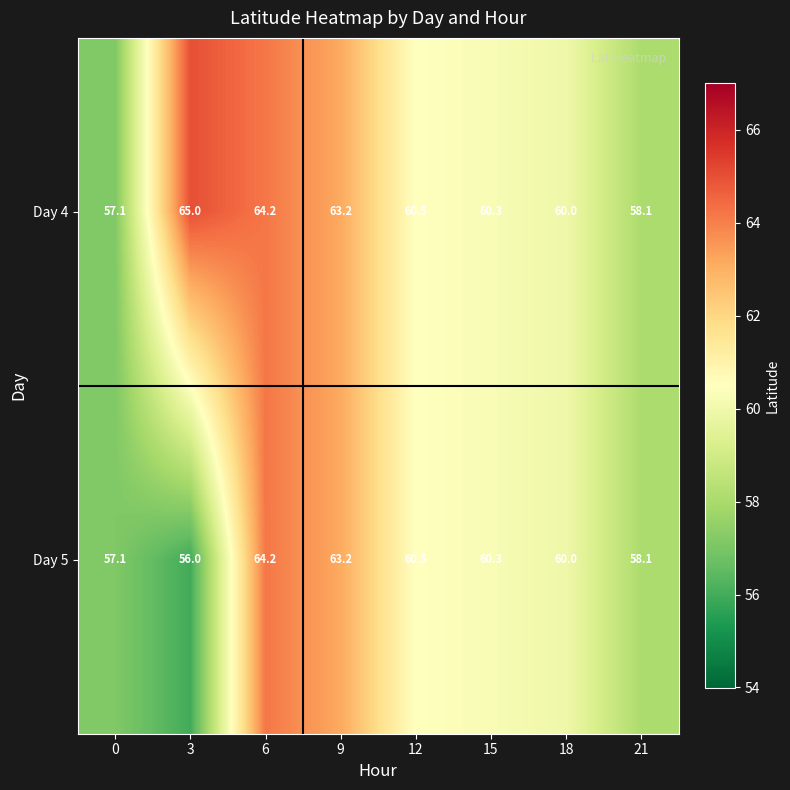

At how many categories does at least one series exceed 58?

7